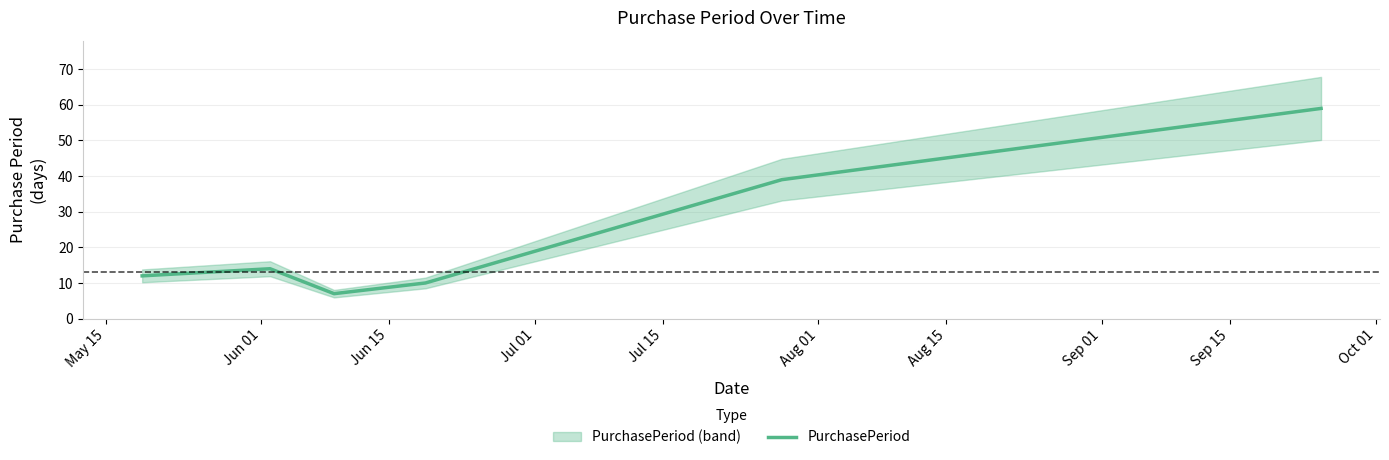

How many values are below 14?

3